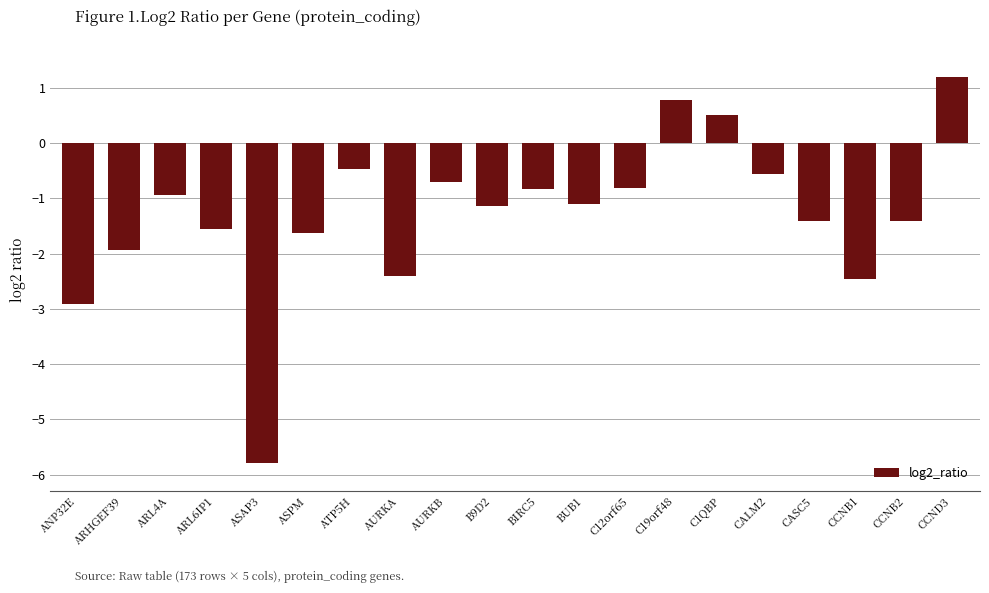

What is the average value?

-1.3